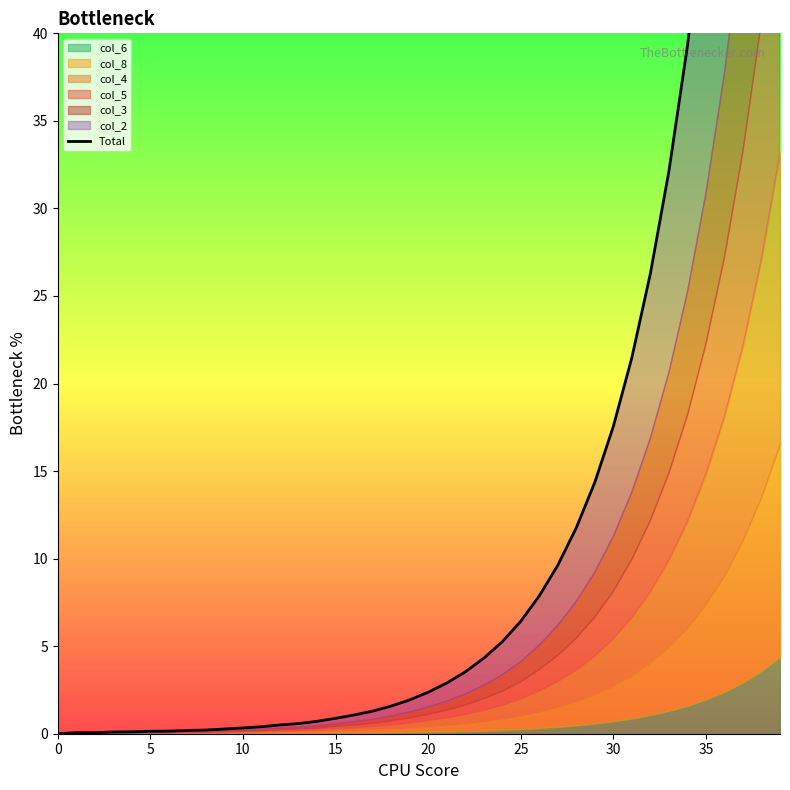

Reading left to right, extract all data points from this chart.

0.0	0.1	0.1	0.1	0.1	0.1	0.2	0.2	0.2	0.3	0.3	0.4	0.5	0.6	0.7	0.9	1.1	1.3	1.6	1.9	2.4	2.9	3.5	4.3	5.2	6.4	7.9	9.6	11.8	14.4	17.6	21.5	26.3	32.1	39.3	48.1	58.8	71.9	87.9	107.5